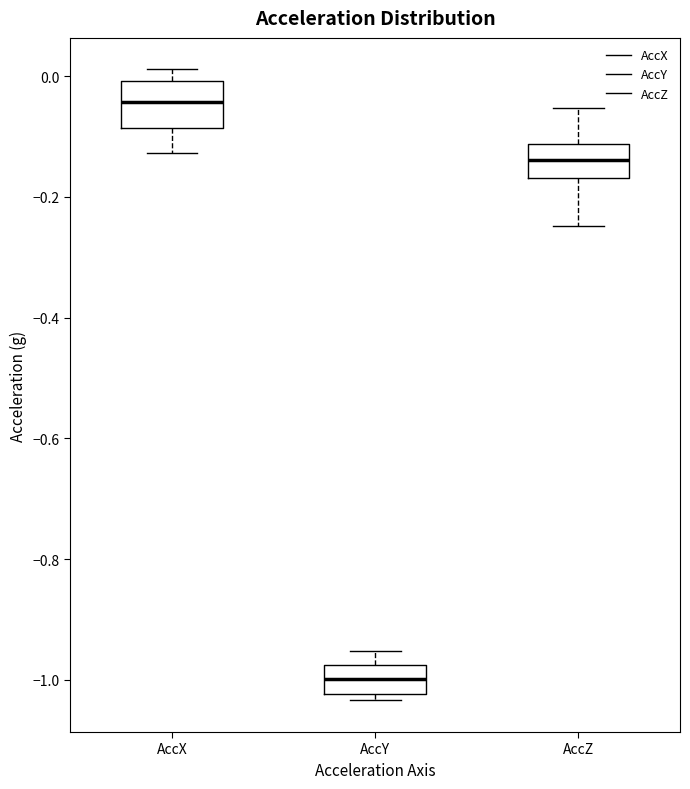

Which box is the tallest, from its lower edge to its upper edge?

AccX